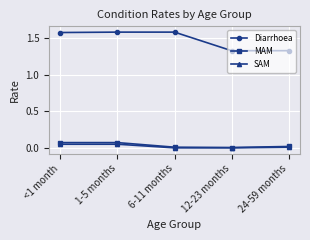

At how many categories does at least one series exceed 1?

5